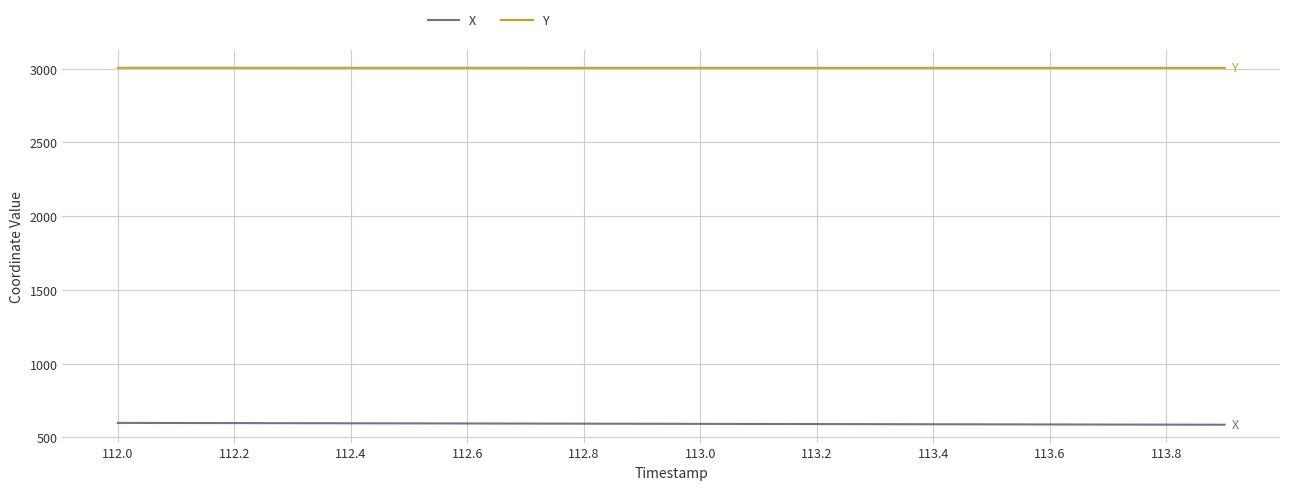

Which series has the largest total across all categories?

Y